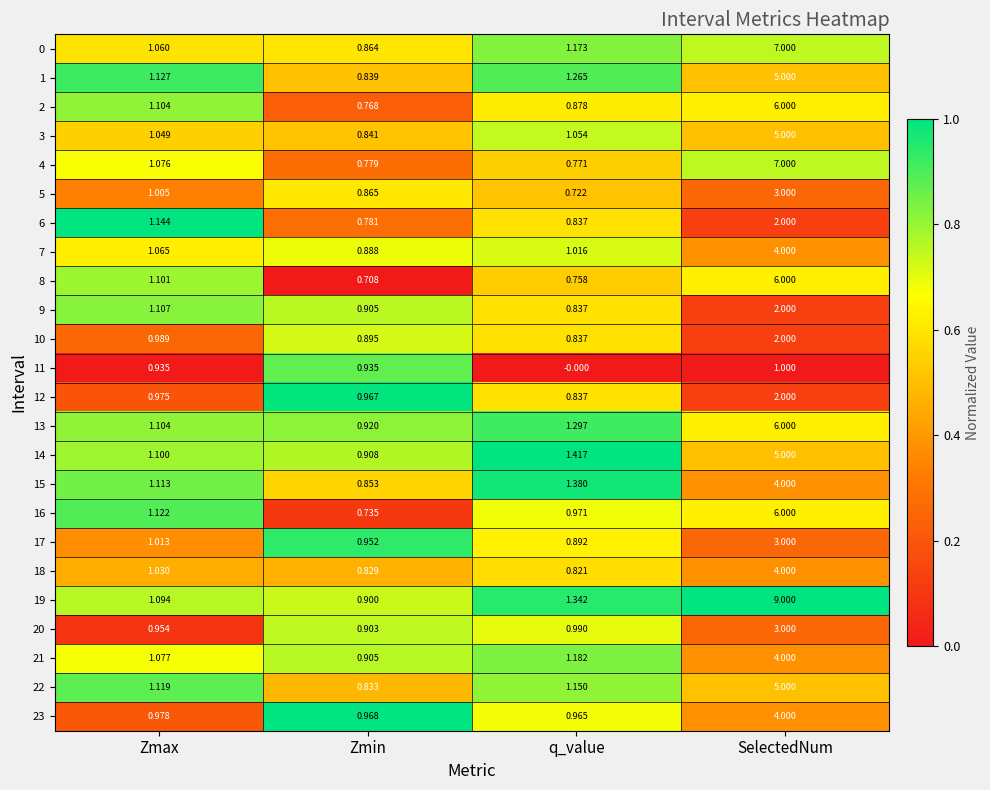

How many categories are shown in the chart?

4